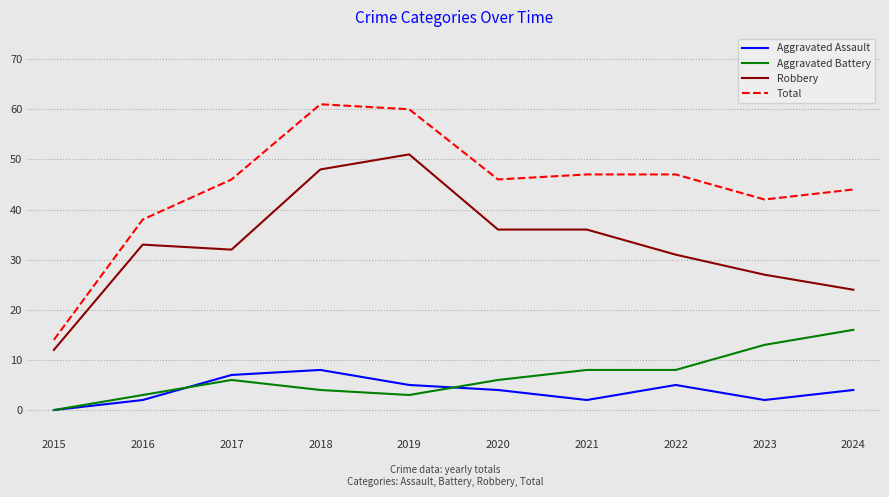

What is the sum of the Total values at 2017 and 2023?

88